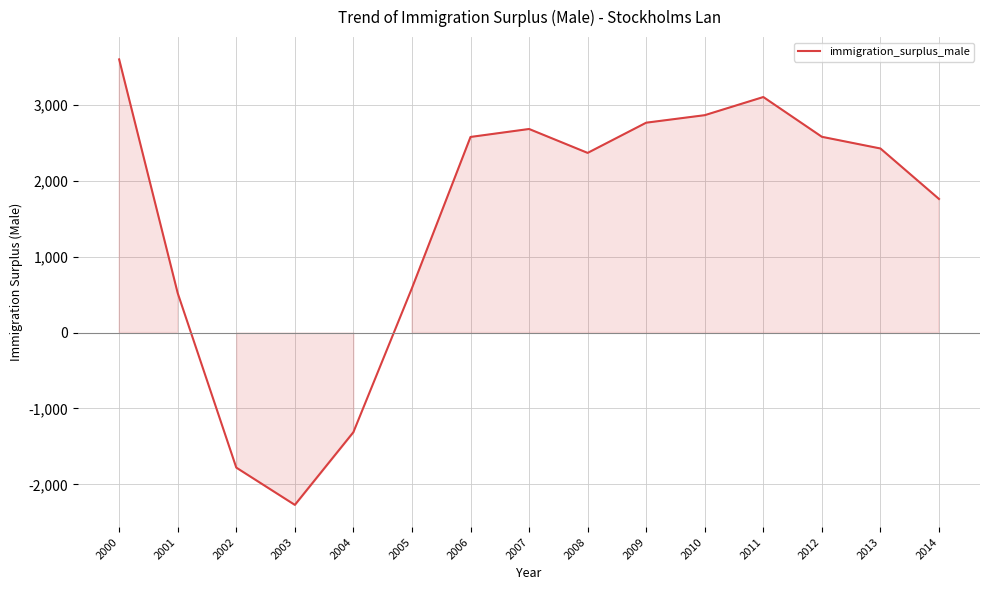

How many negative values are there?

3